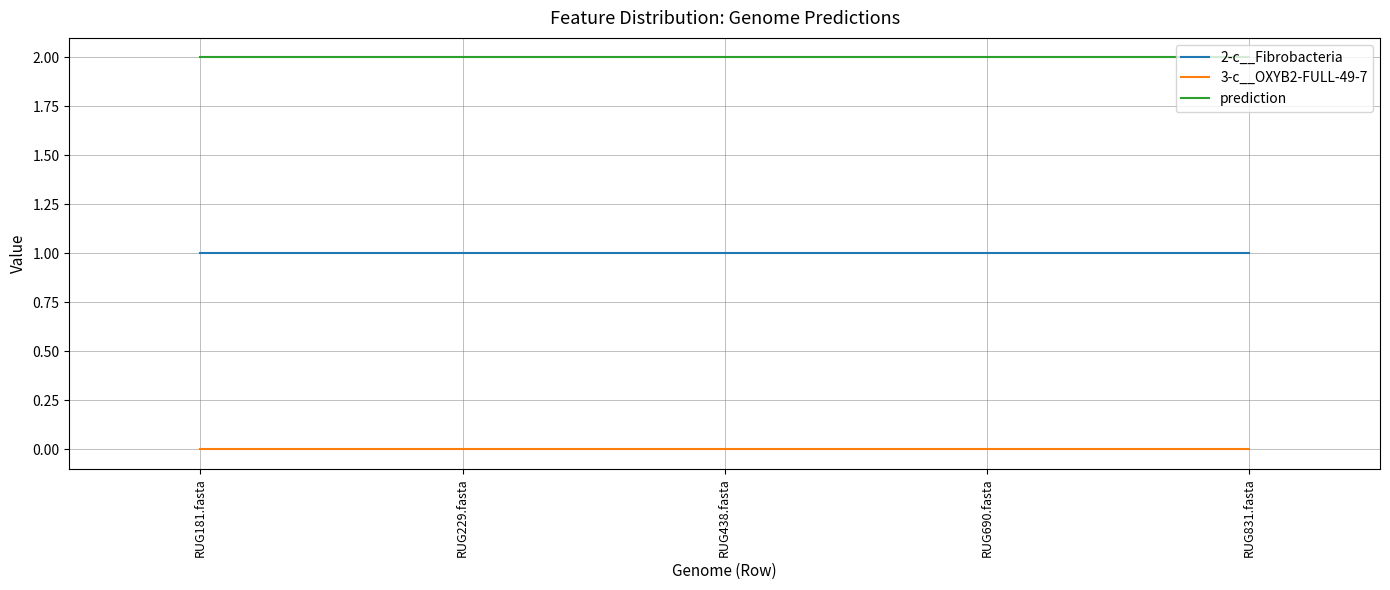

Is the value of 3-c__OXYB2-FULL-49-7 at RUG229.fasta greater than the value of prediction at RUG690.fasta?

No